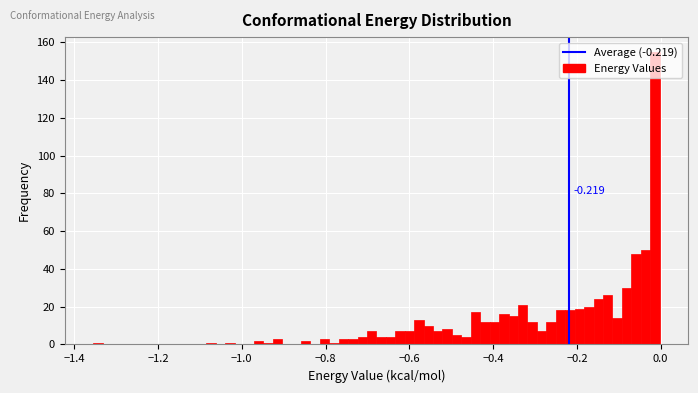

Around what value on the x-axis is the tallest bar? Give the approximate position of its centre, as read against the axis.

-0.02